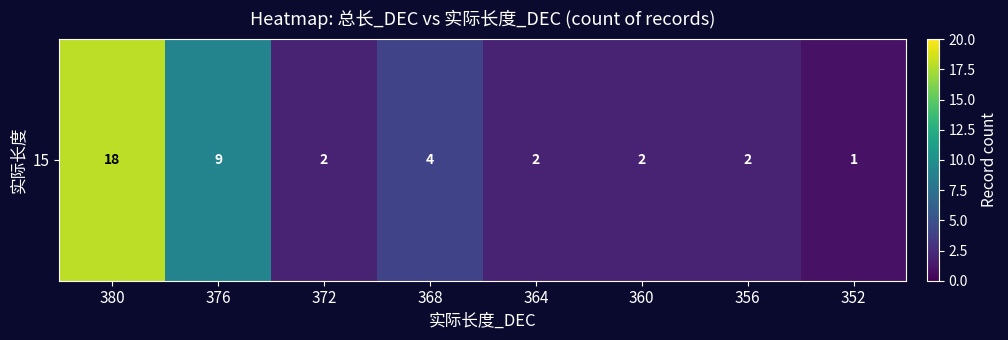

Rank the categories by value from highest to lowest.

380, 376, 368, 372, 364, 360, 356, 352